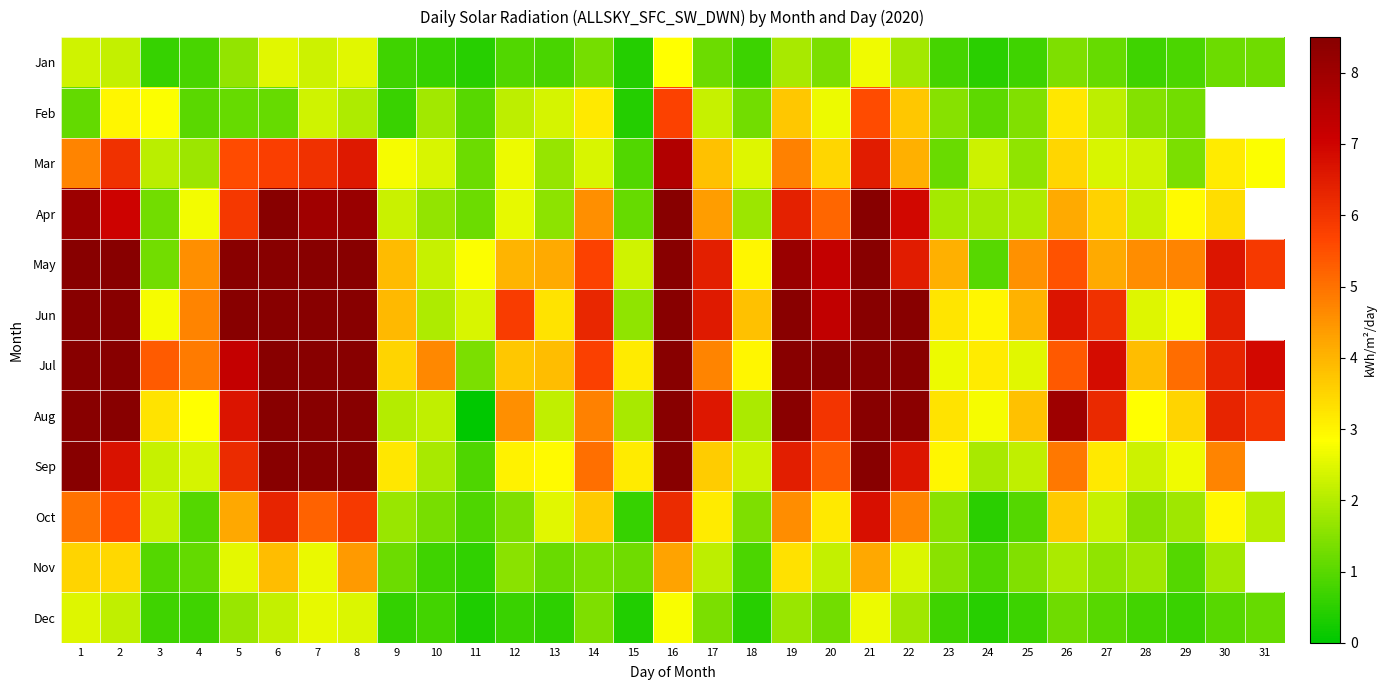

What is the highest value of the Feb series?

5.7